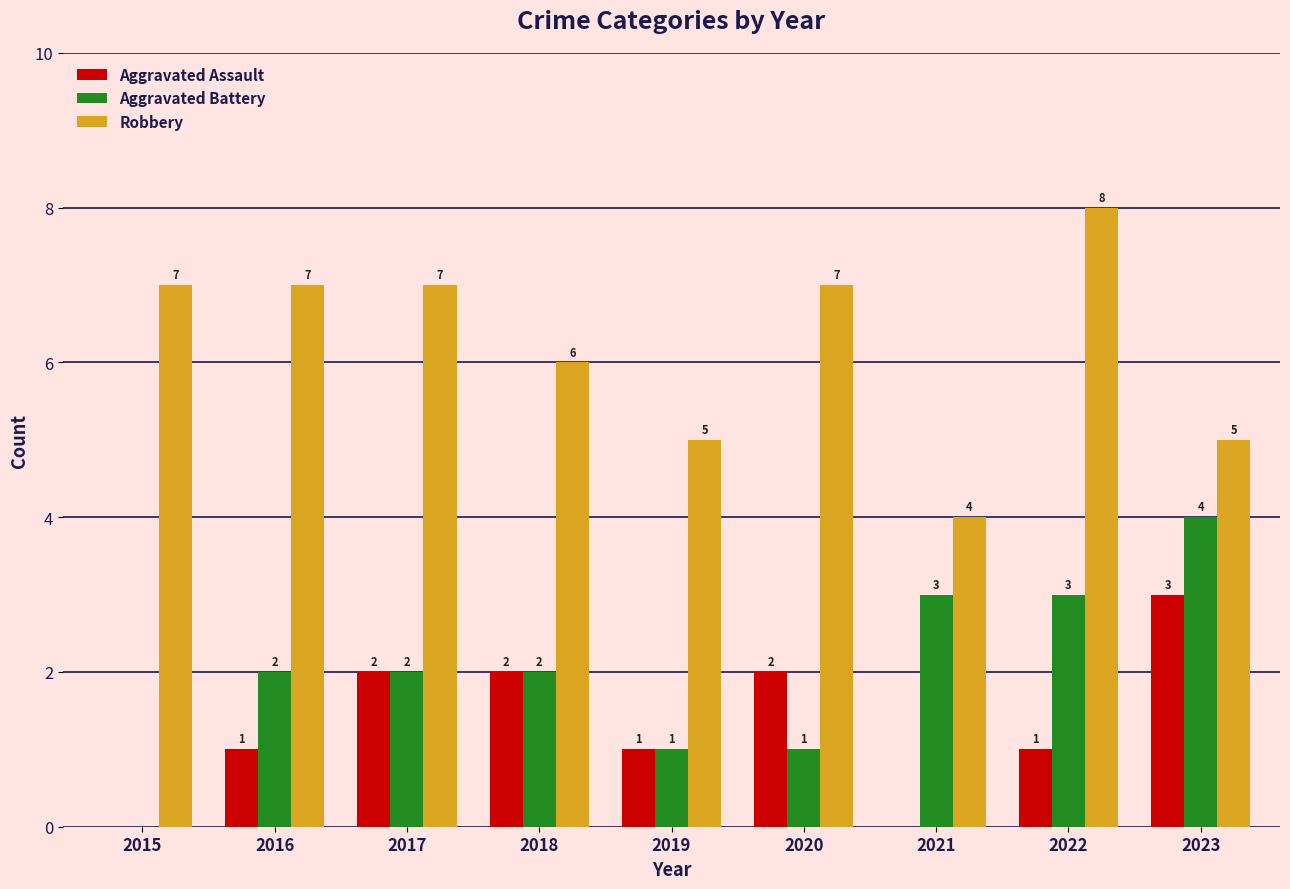

Is the value of Robbery at 2017 greater than the value of Aggravated Battery at 2015?

Yes